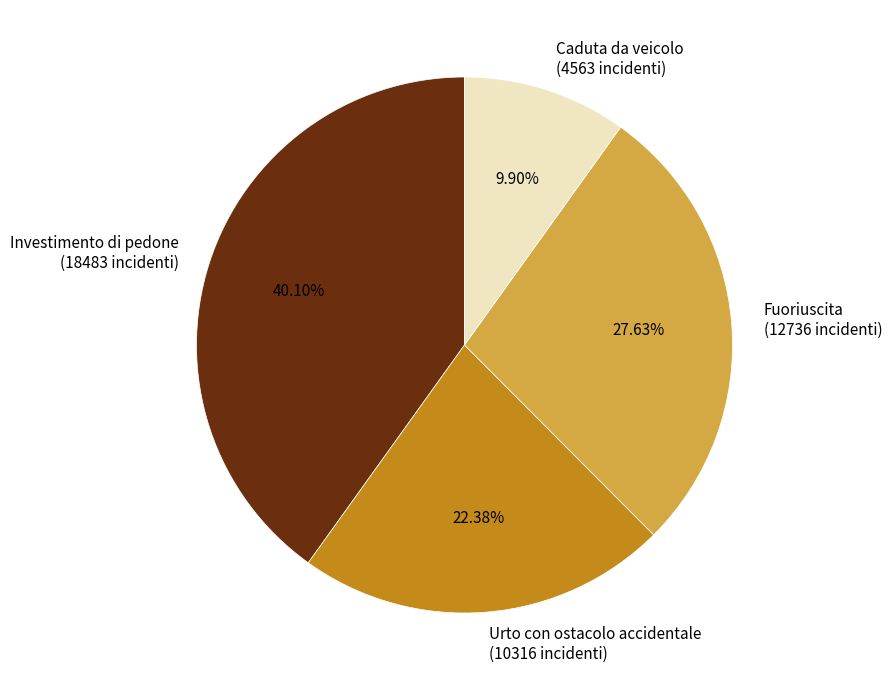

How many slices are in this pie chart?

4